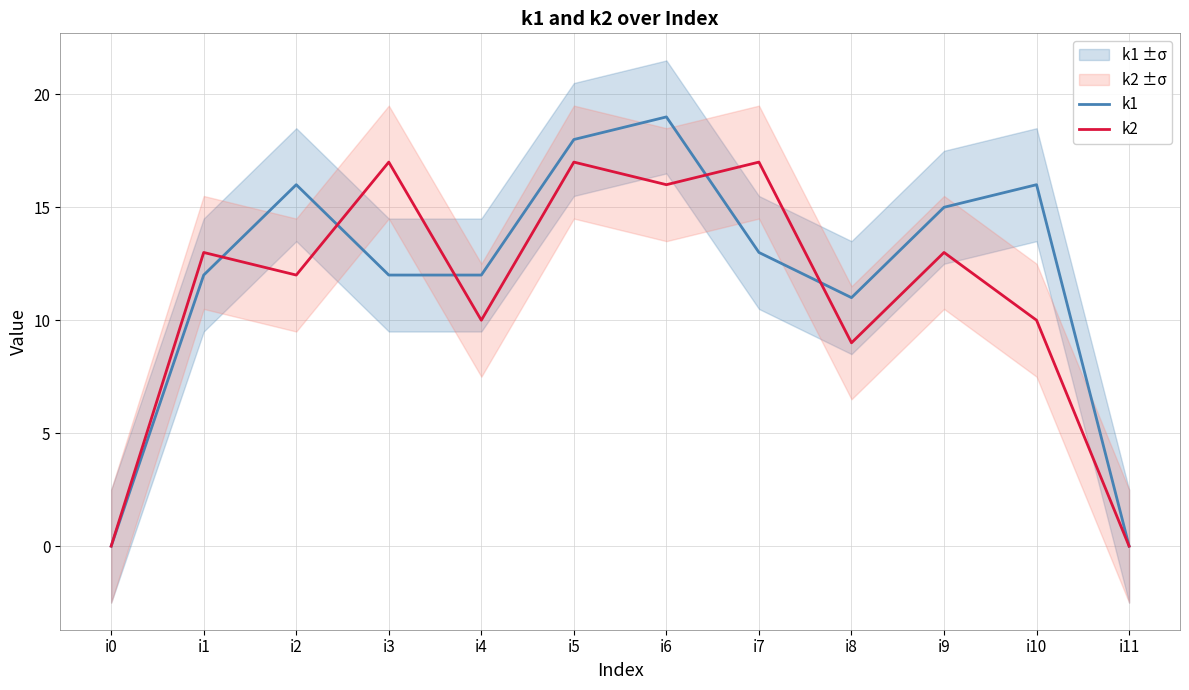

Where do k1 and k2 first cross each other?

i1 and i2